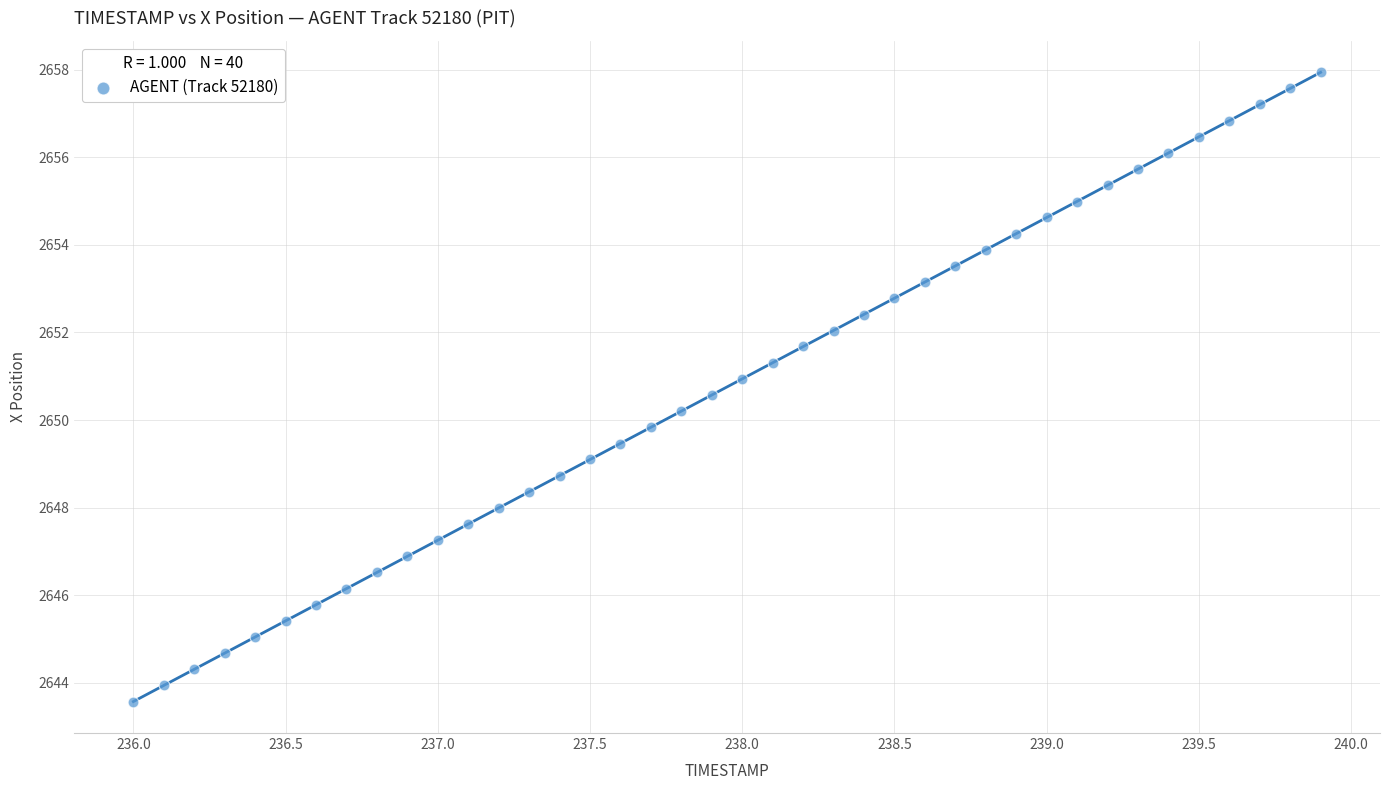

What is the range of Y values (max minus min)?

14.4